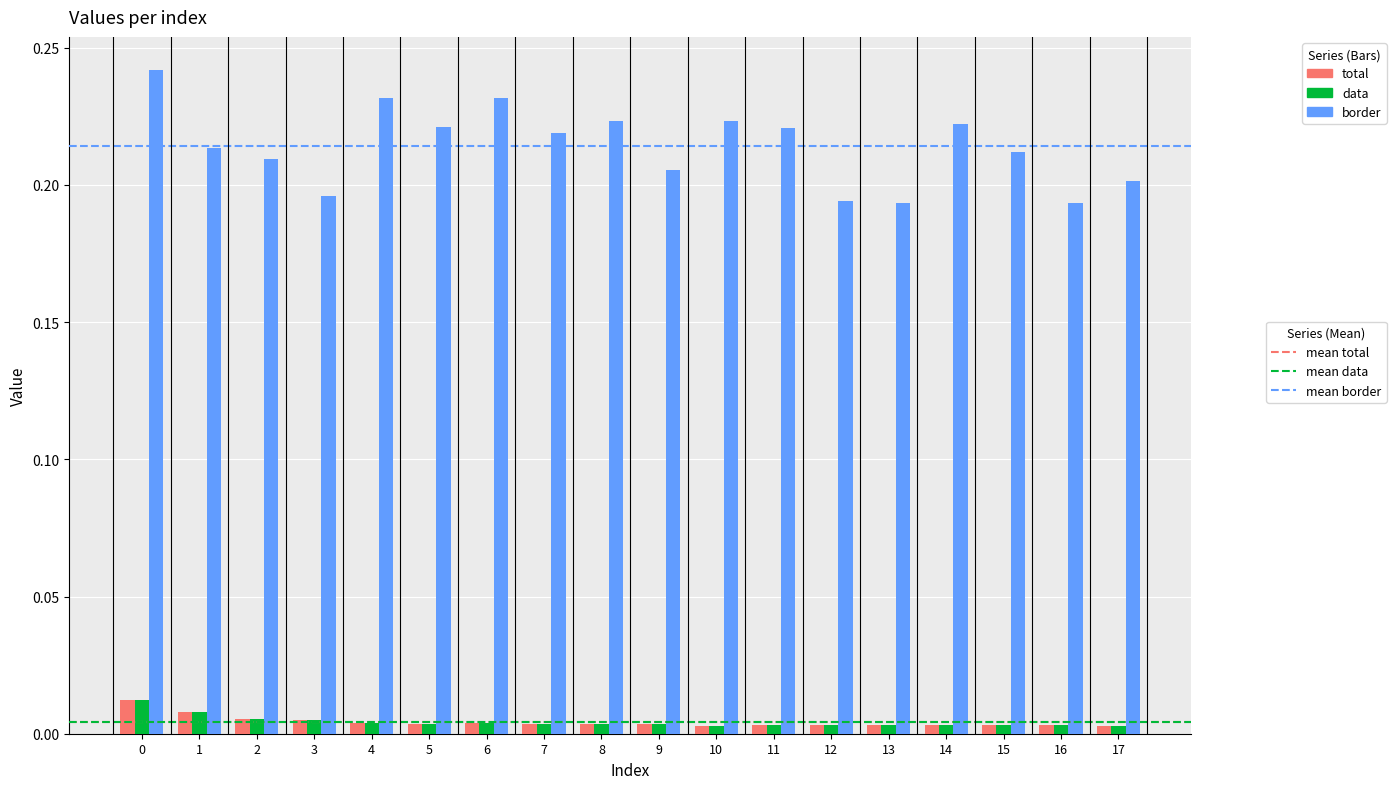

How many groups of bars are there?

18